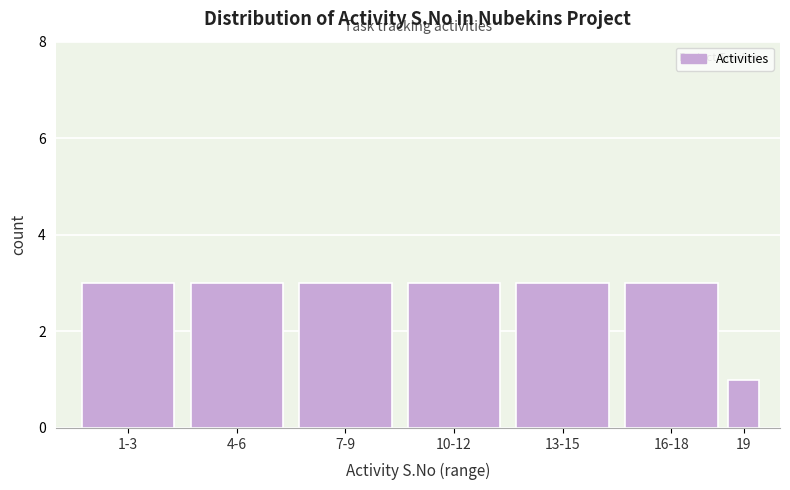

Reading right to left, transcribe all the data shown in this chart.

1	3	3	3	3	3	3